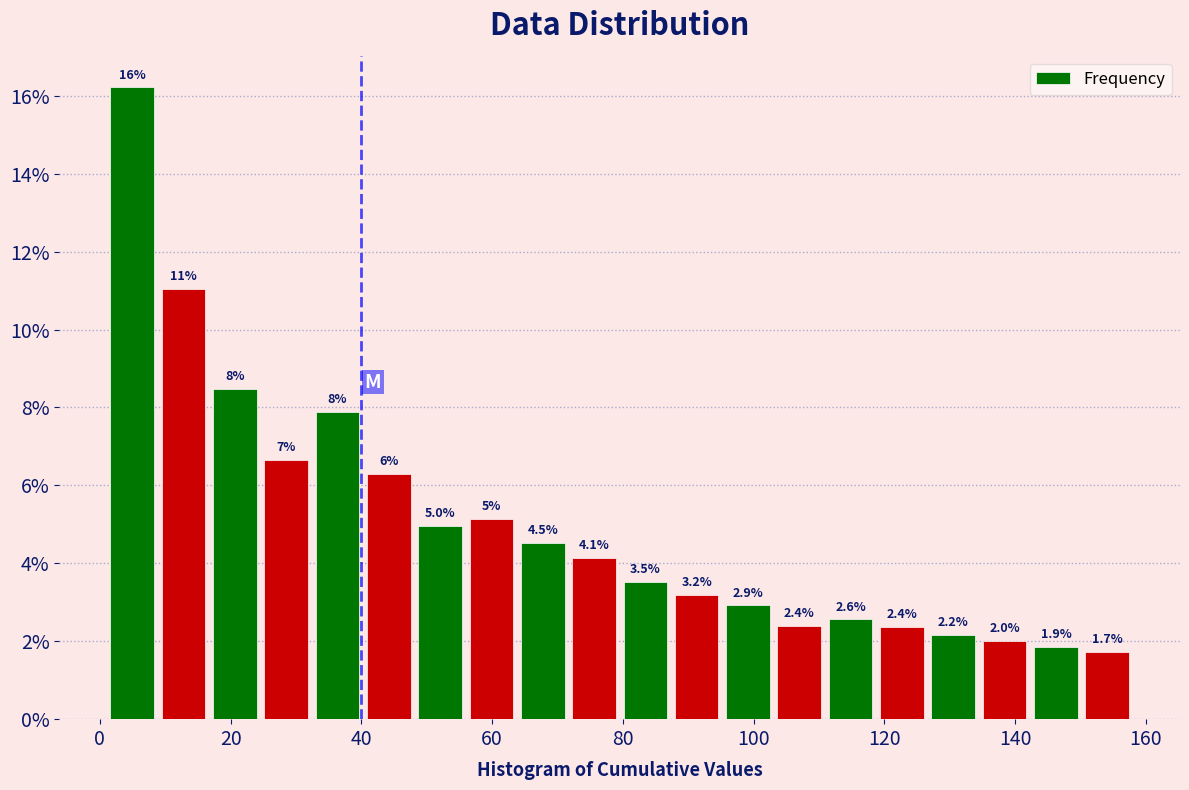

Read against the x-axis, roughly where is the centre of the tallest bar?

4